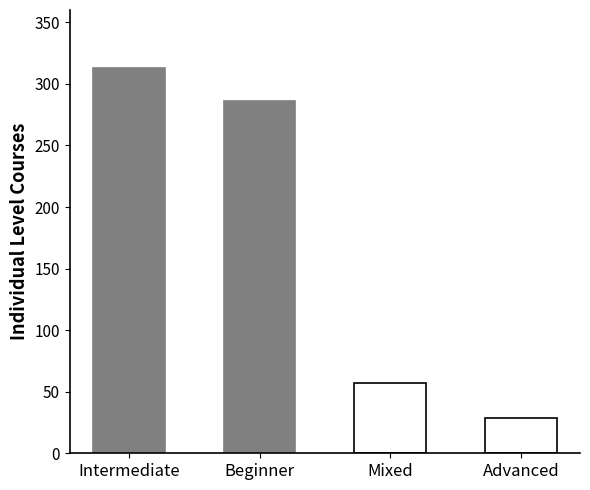

Which label corresponds to the largest value in the chart?

Intermediate